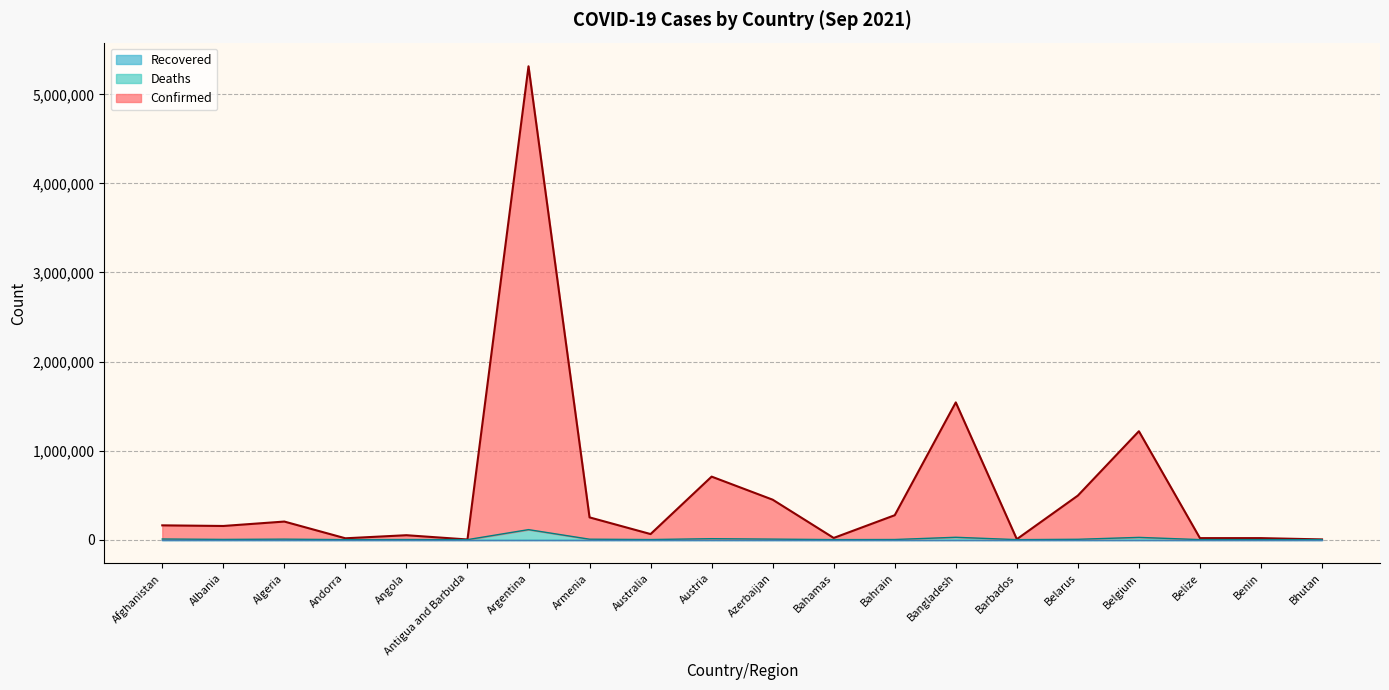

Does the chart have visible grid lines?

Yes